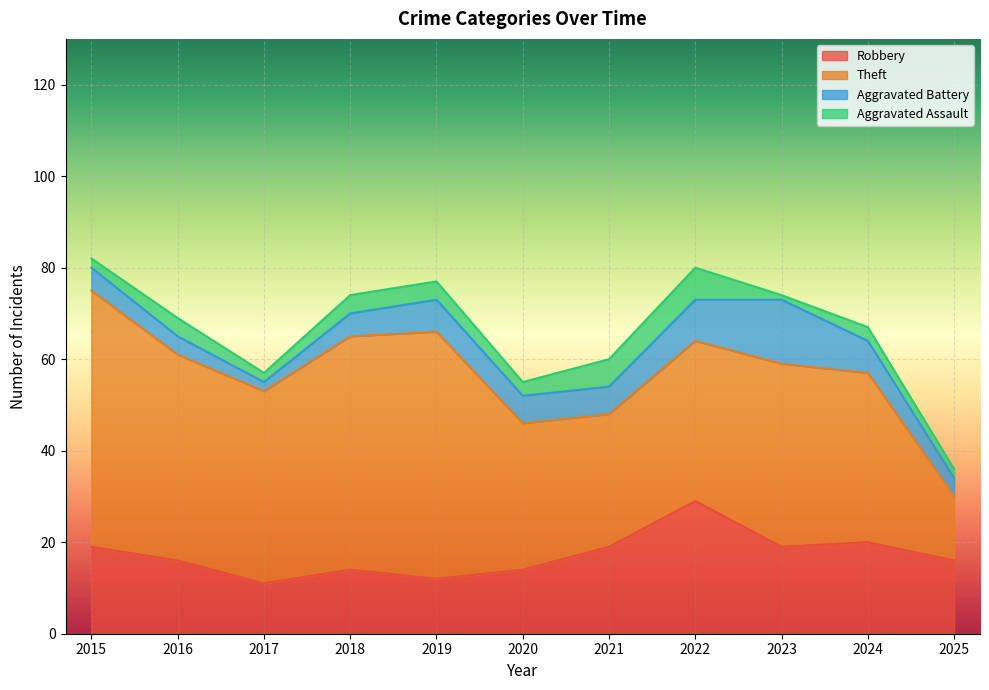

Which category has the lowest value in the Theft series?

2025